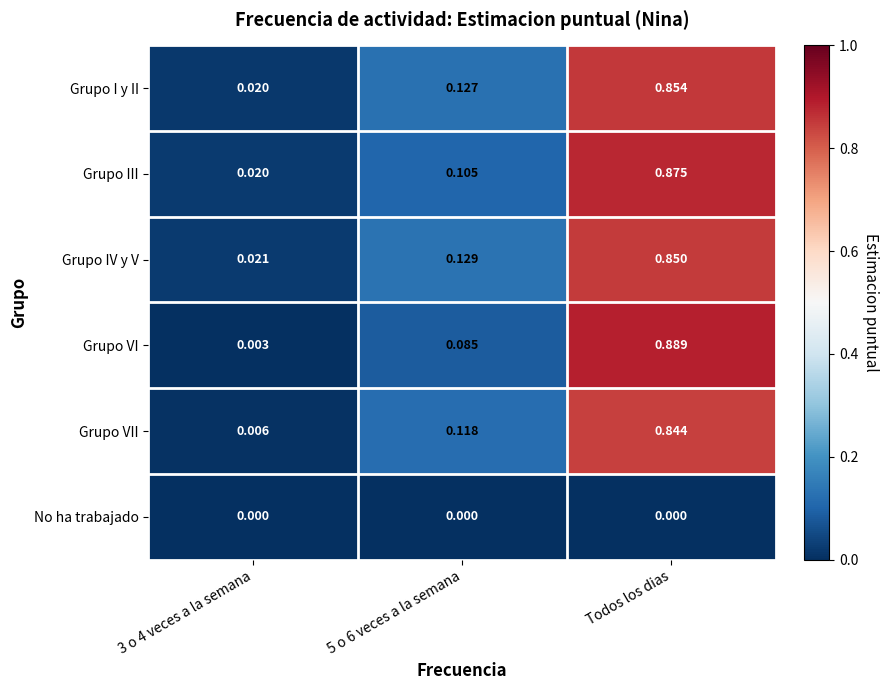

Between 3 o 4 veces a la semana and Todos los dias, which series saw the biggest shift?

Grupo VI